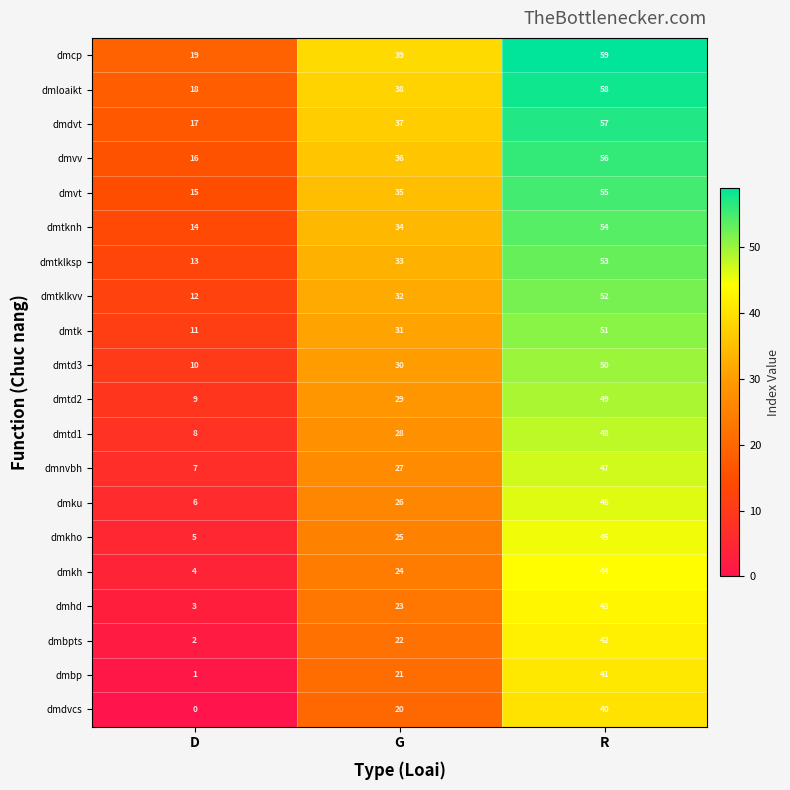

True or false: dmnvbh has a value of 27 at G.

True